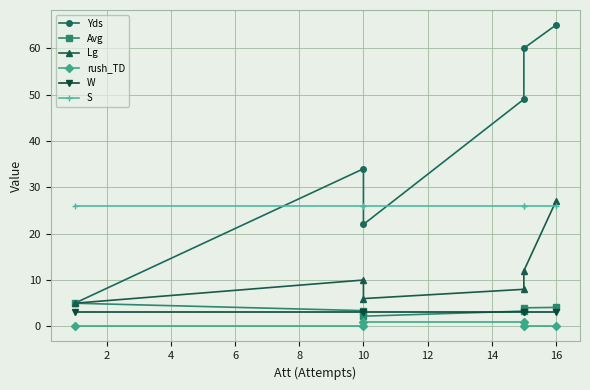

How many lines are shown in the chart?

6